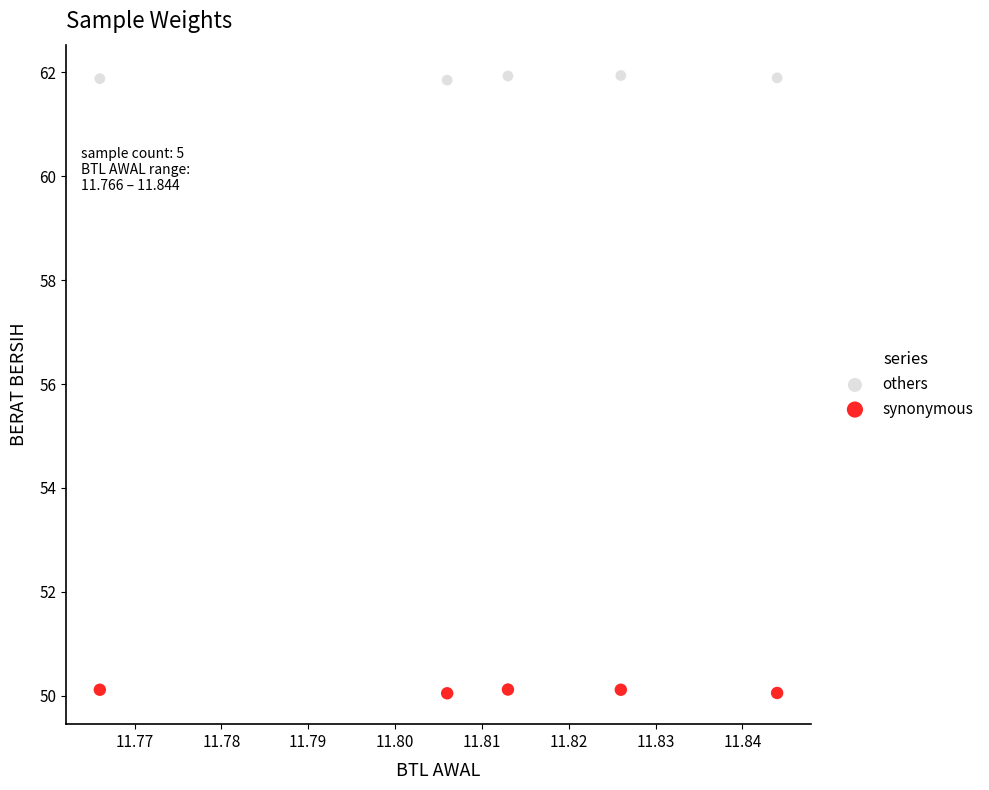

Which series reaches the minimum Y coordinate?

synonymous